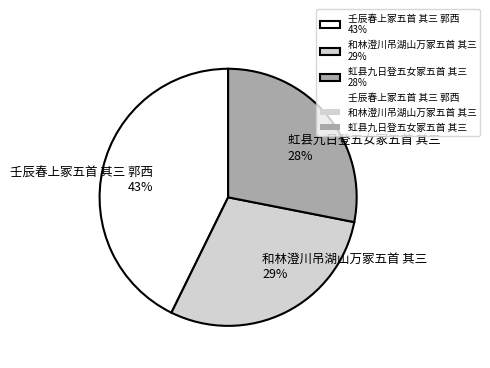

Is it true that 虹县九日登五女冢五首 其三 is 39% of the pie?

False